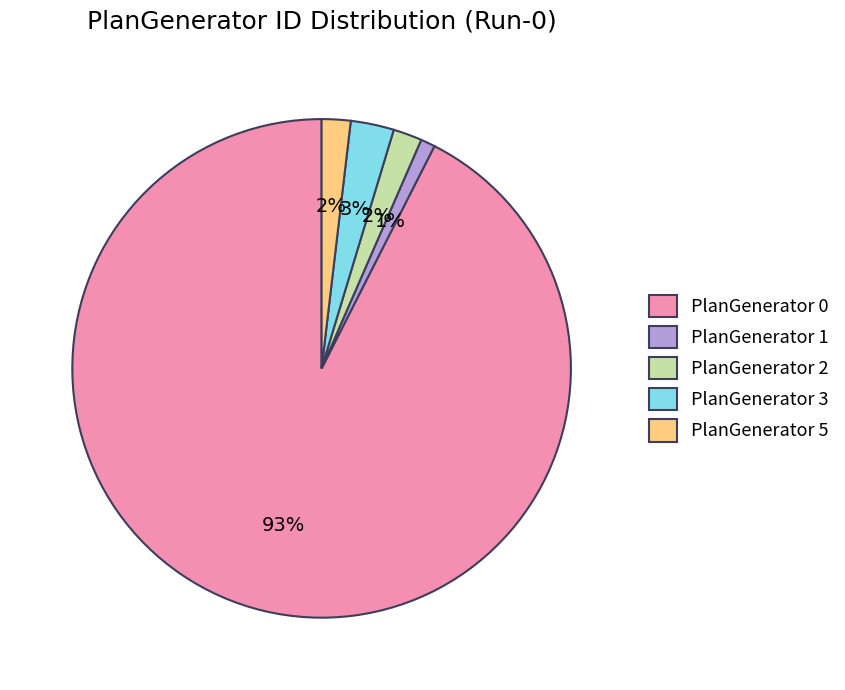

How many slices are in this pie chart?

5